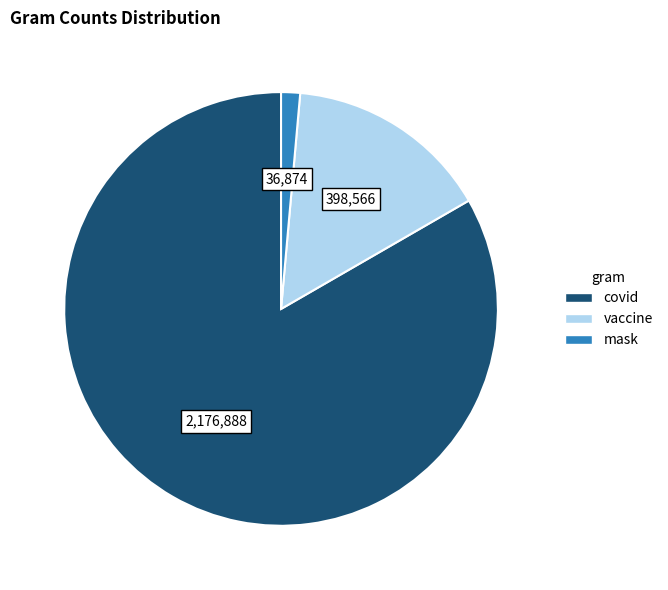

Approximately how many times larger is the value at covid compared to mask?

59.0